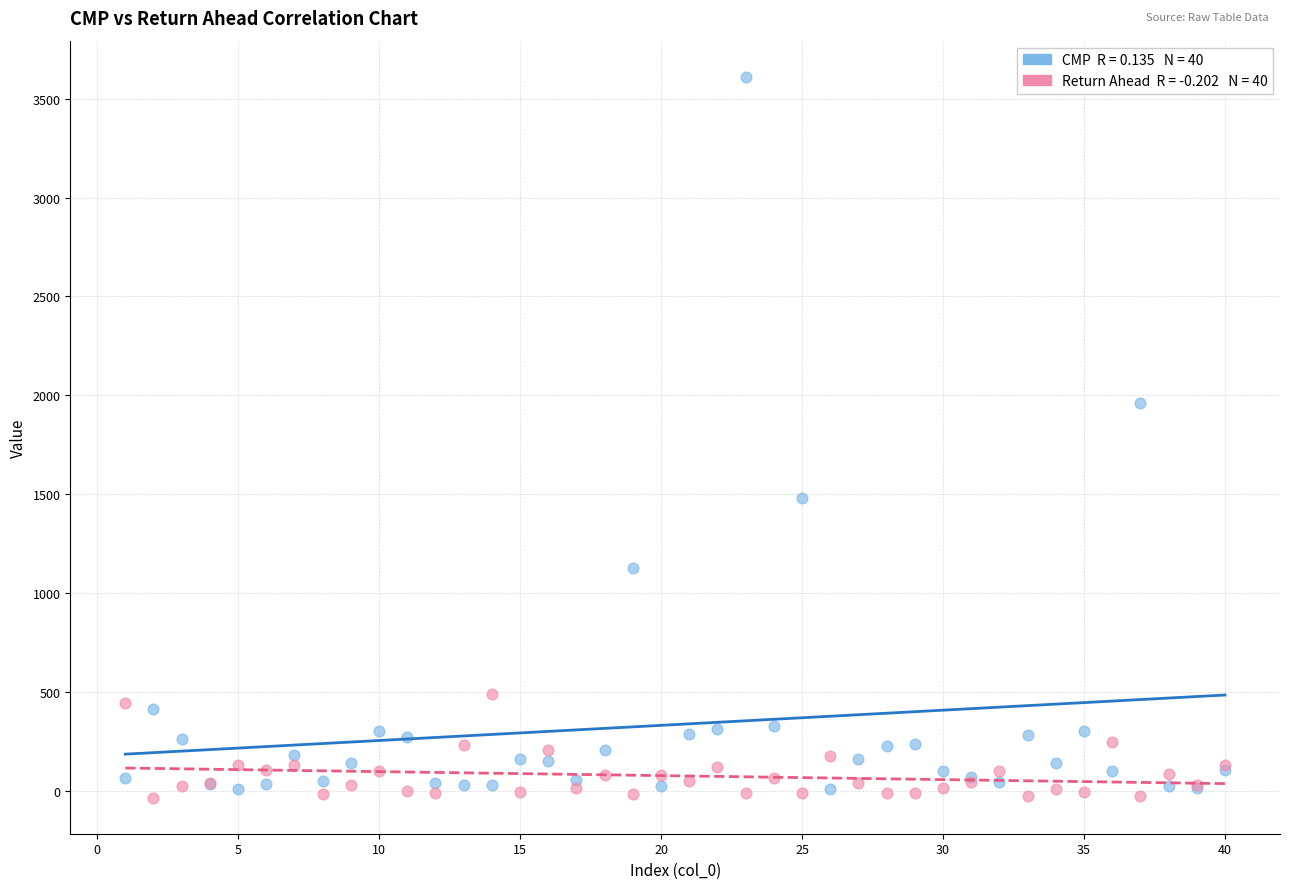

Across all series, what Y value is closest to 1788?

1960.6